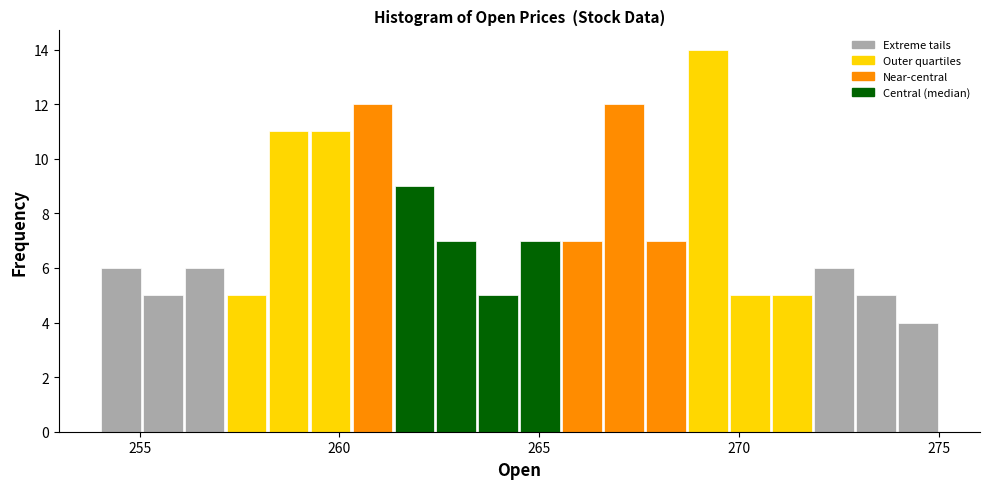

Around what value on the x-axis is the tallest bar? Give the approximate position of its centre, as read against the axis.

269.0